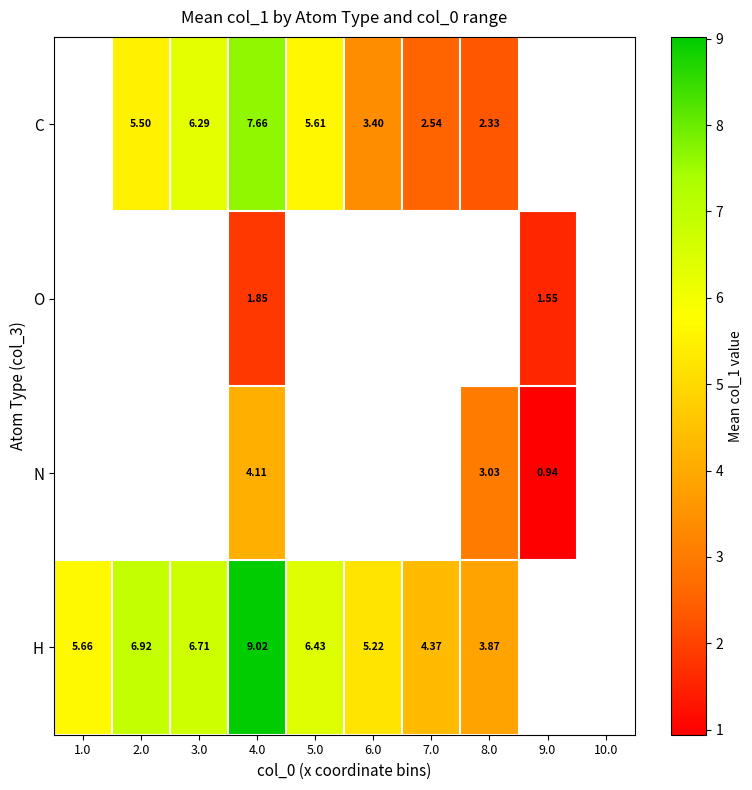

True or false: N has a value of 0.8 at 4.0.

False